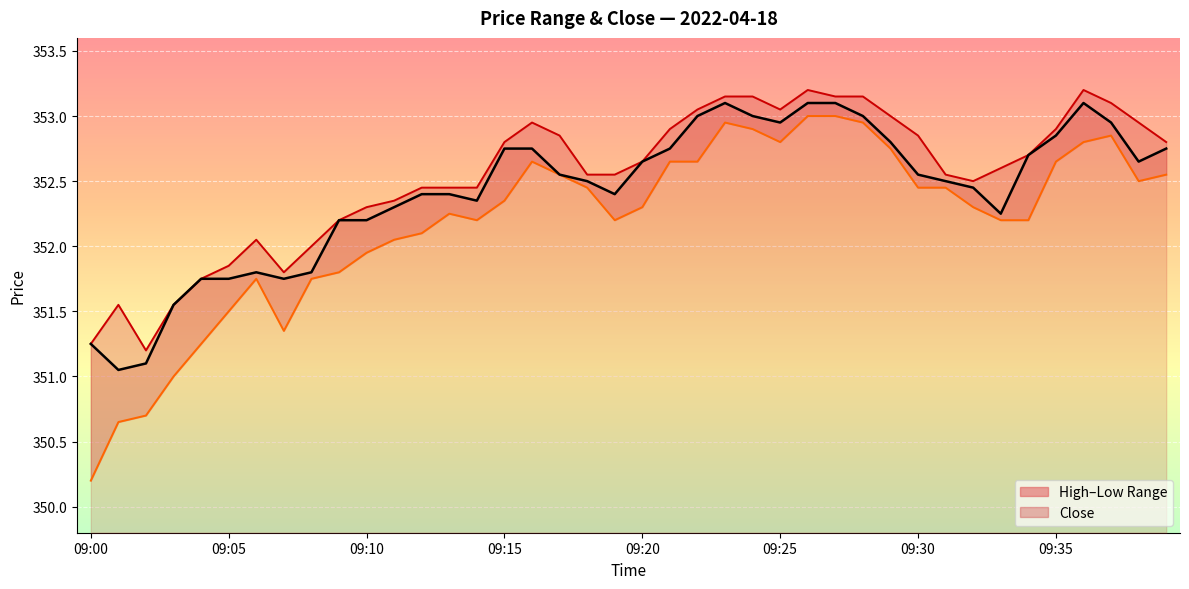

What is the difference between the close values at 09:28 and 09:25?

0.1